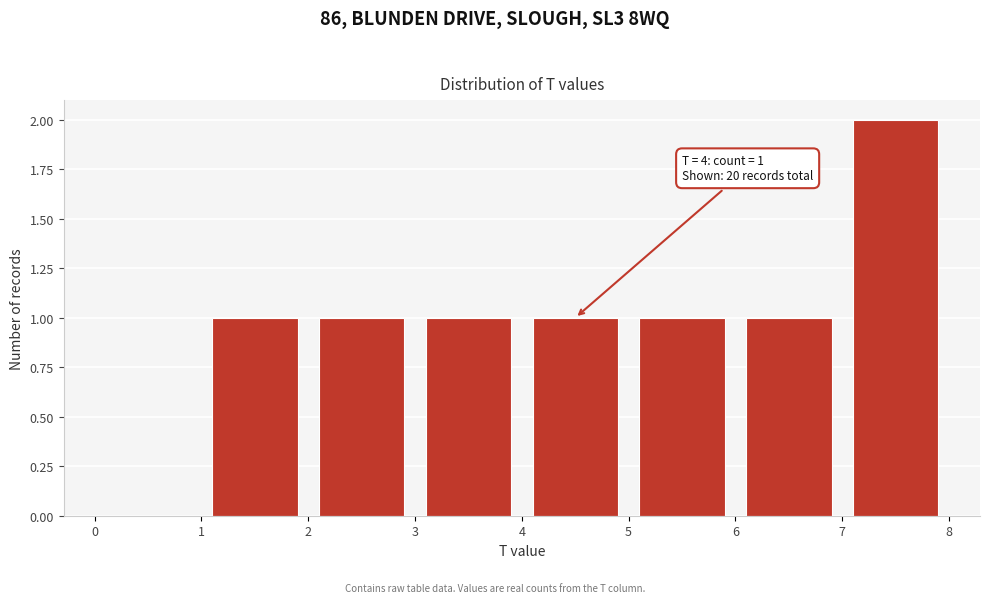

Which range on the x-axis has the tallest bar?

7 to 8